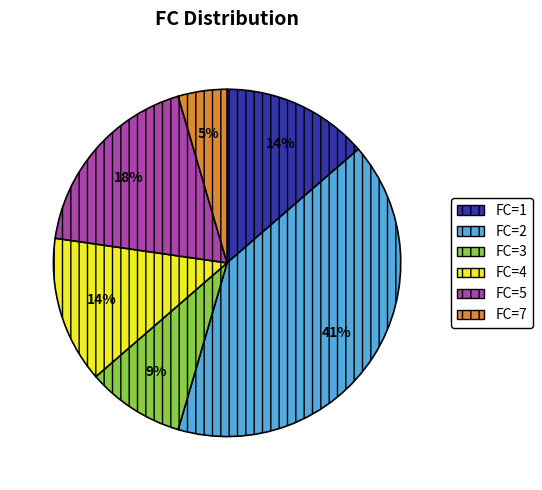

To the nearest percent, what is the average slice percentage?

17%